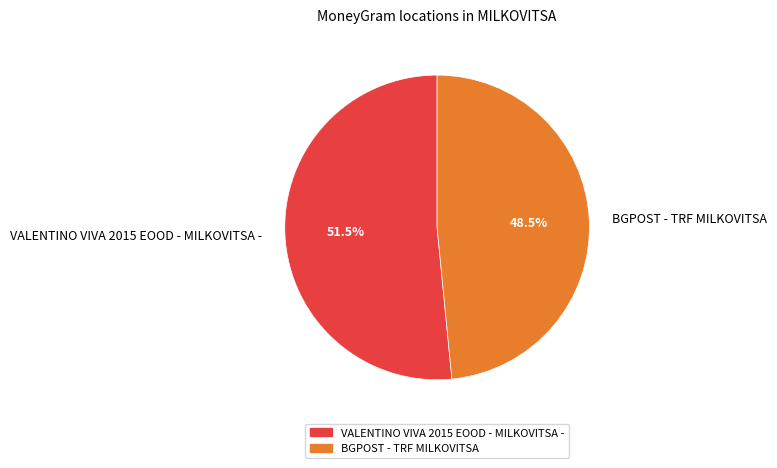

Approximately how many times larger is the value at BGPOST - TRF MILKOVITSA compared to VALENTINO VIVA 2015 EOOD - MILKOVITSA -?

0.9